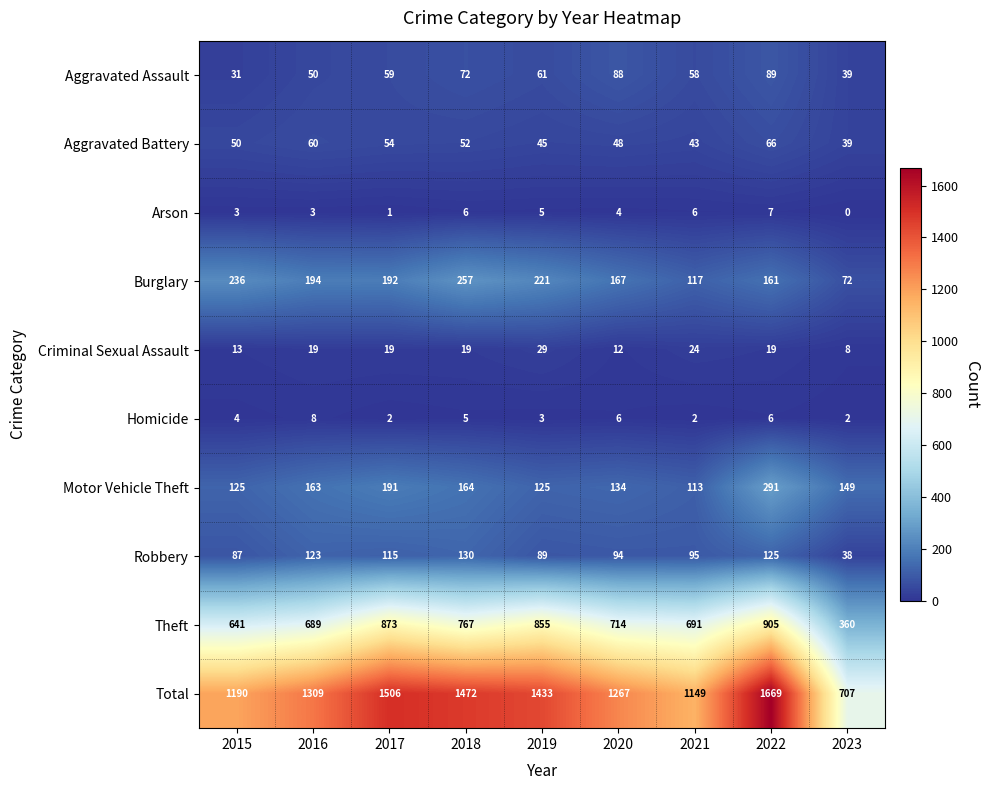

At 2017, list the series in order from smallest to largest.

Arson, Homicide, Criminal Sexual Assault, Aggravated Battery, Aggravated Assault, Robbery, Motor Vehicle Theft, Burglary, Theft, Total